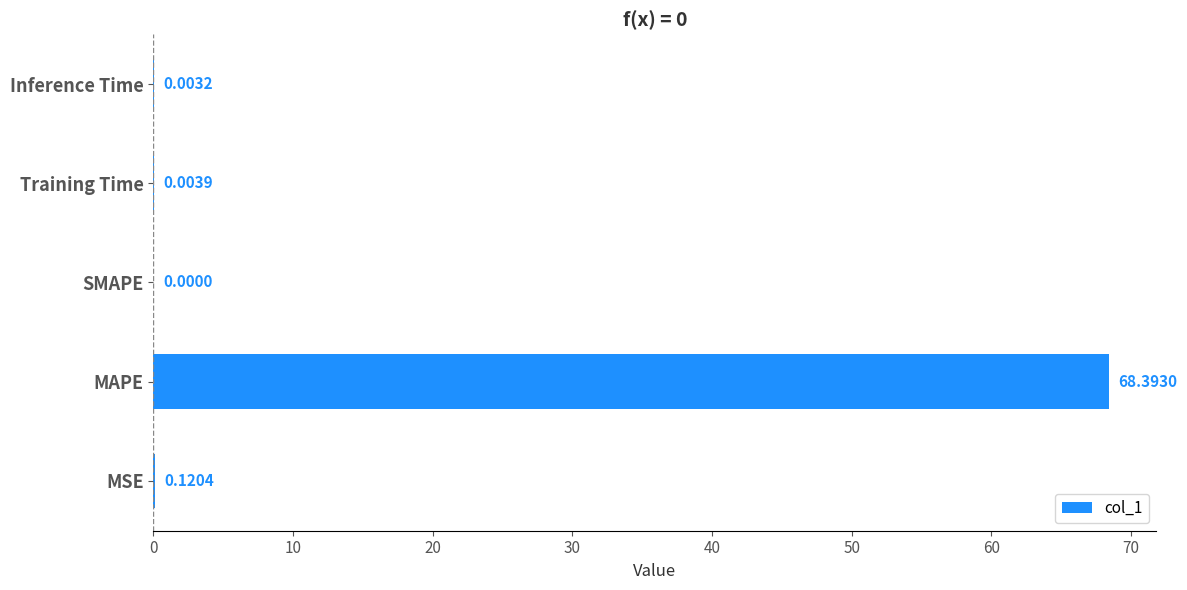

What is the sum of all values?

68.5